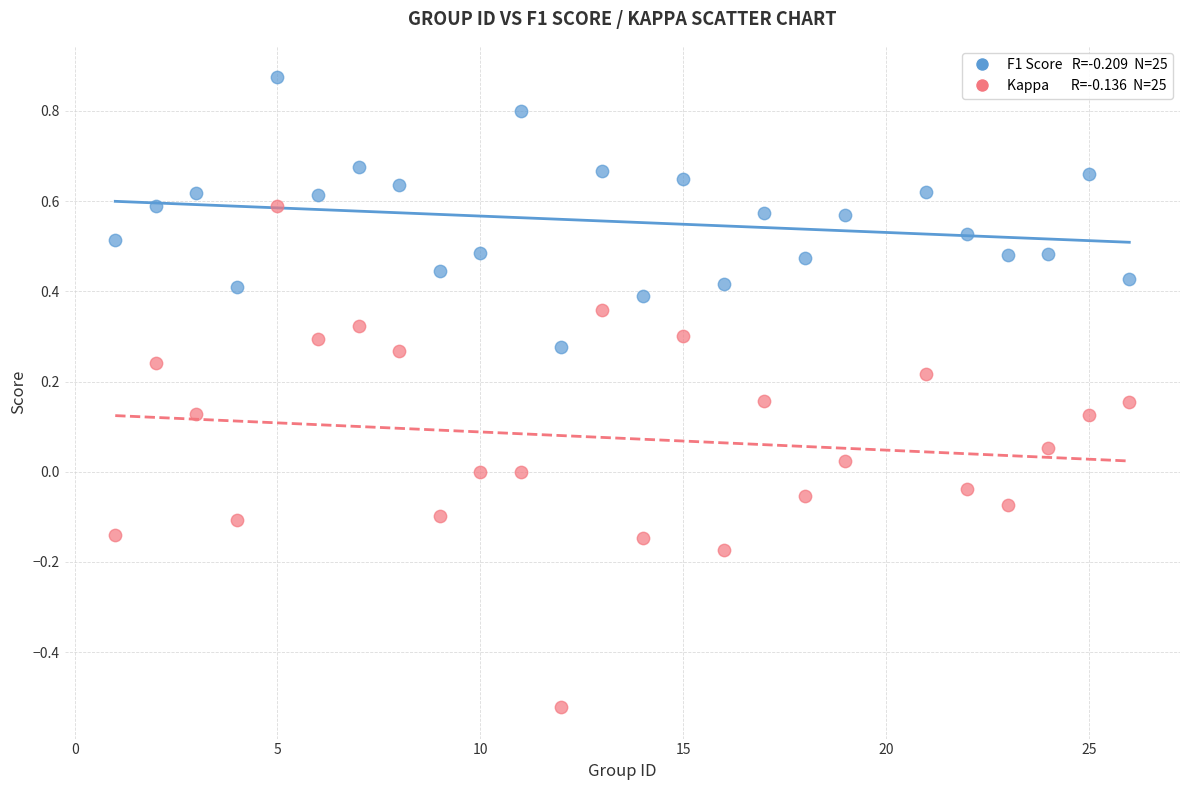

Across all data points, what is the range of Y values (max minus min)?

1.4